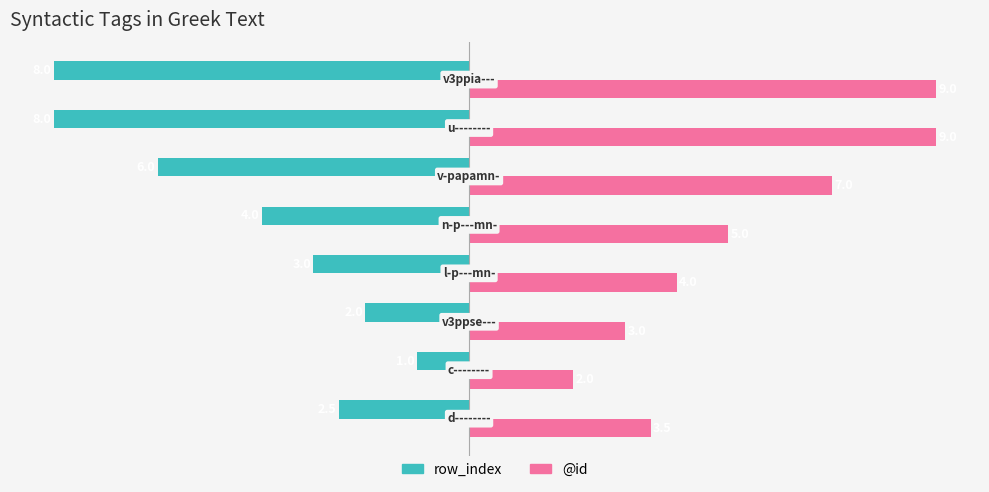

What is the average value of the row_index series?

-4.3